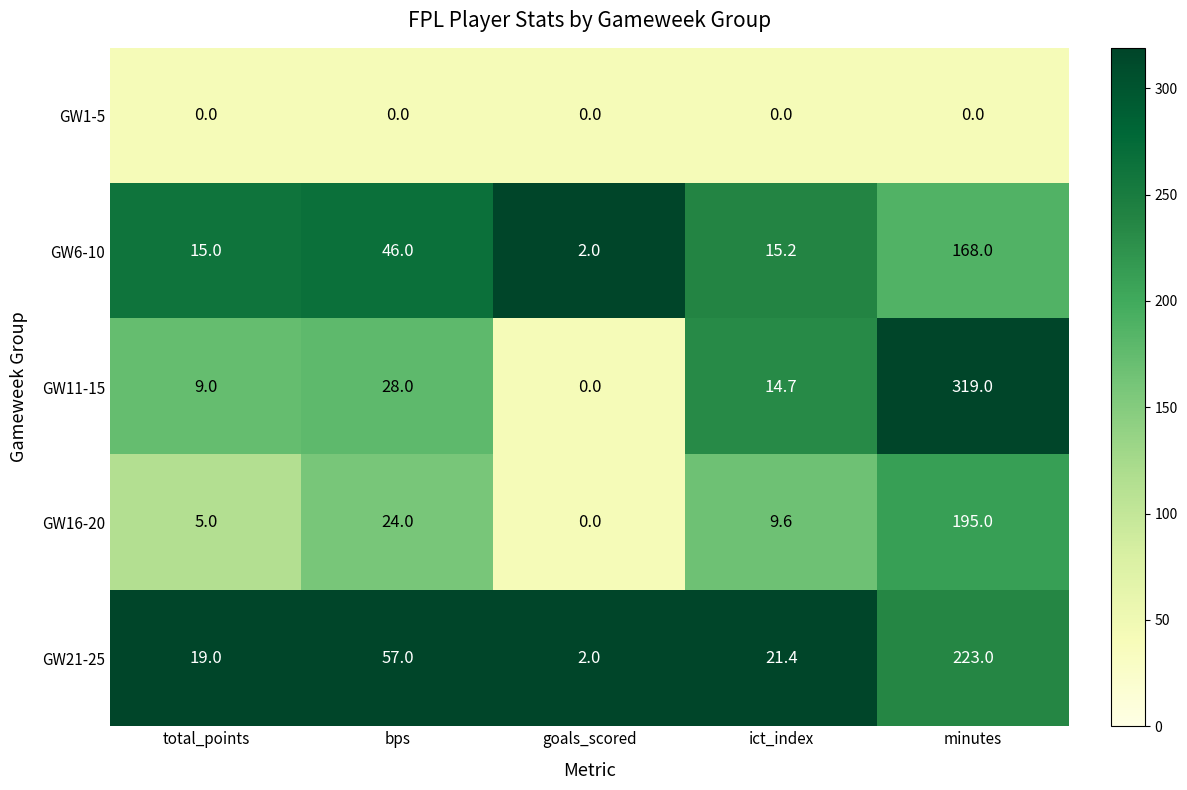

What is the total value across all series at bps?

155.0